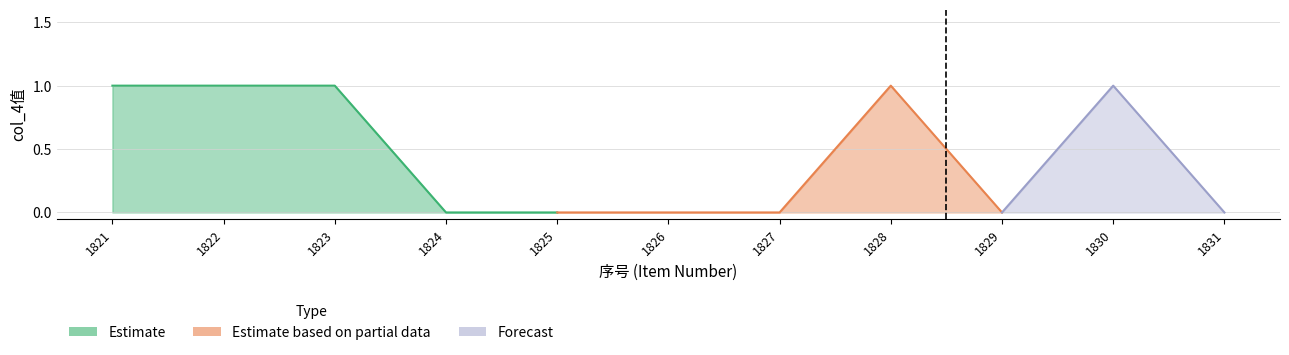

Is it true that the value at 1821 is 1?

True